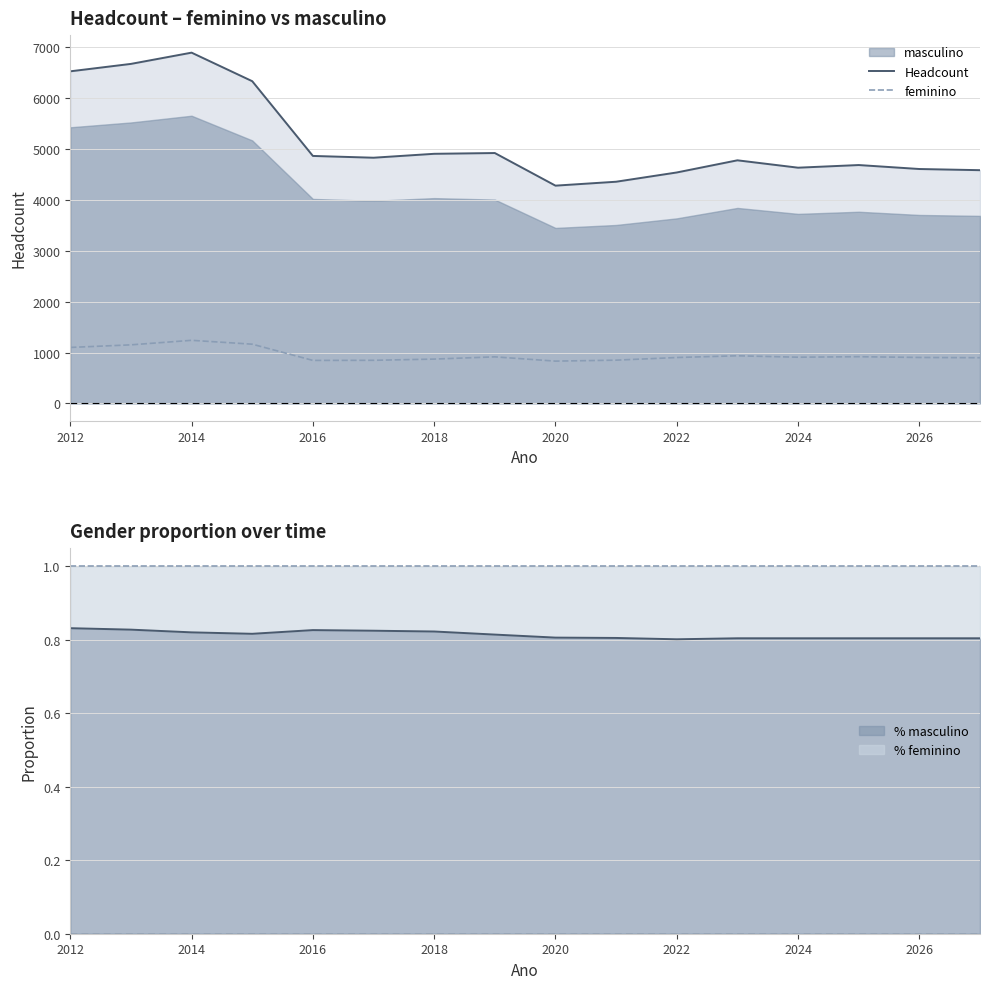

True or false: Headcount and feminino intersect in this chart.

False